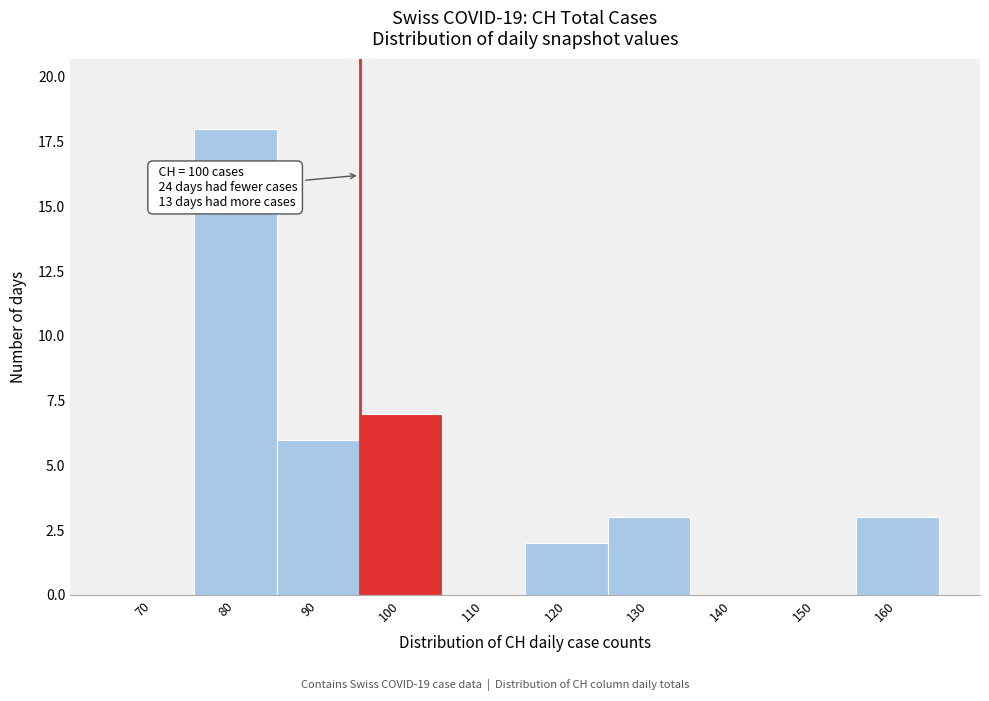

Reading left to right, list all the values displayed in this chart.

70=0	80=18	90=6	100=7	110=0	120=2	130=3	140=0	150=0	160=3